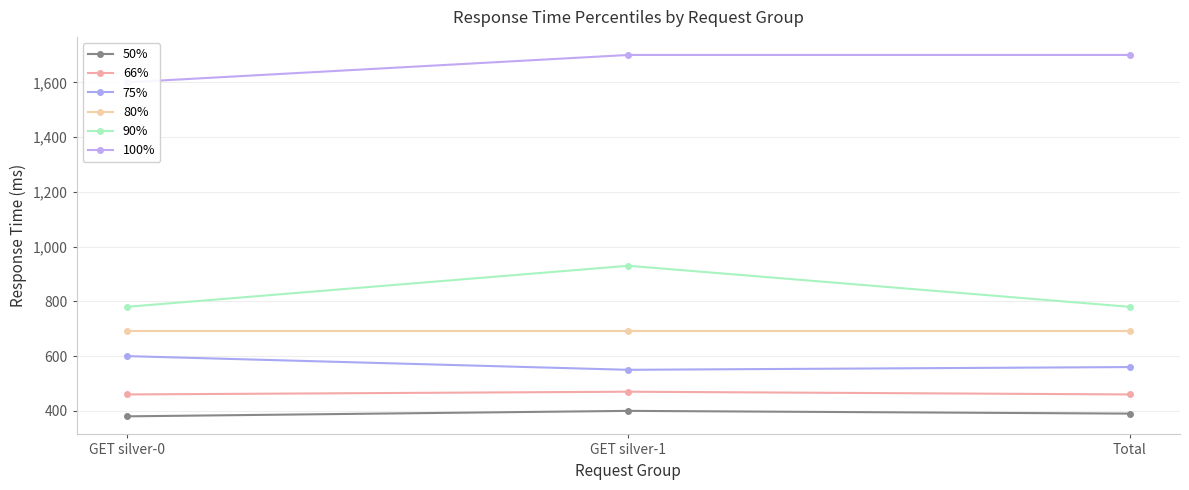

What is the value of the 50% point at the 2nd from the left?

400